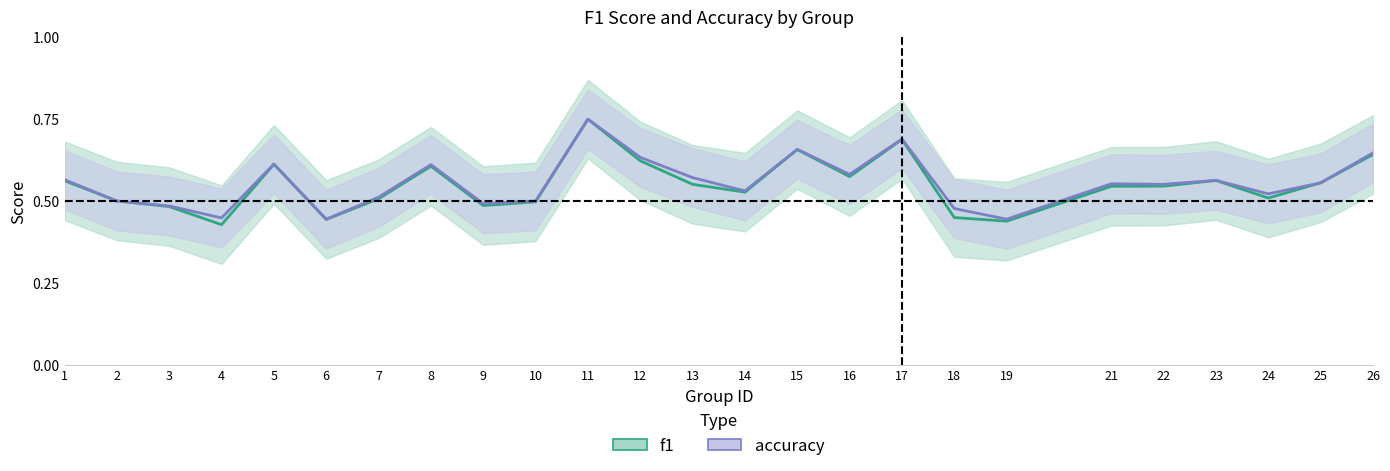

How many distinct data groups are displayed?

2